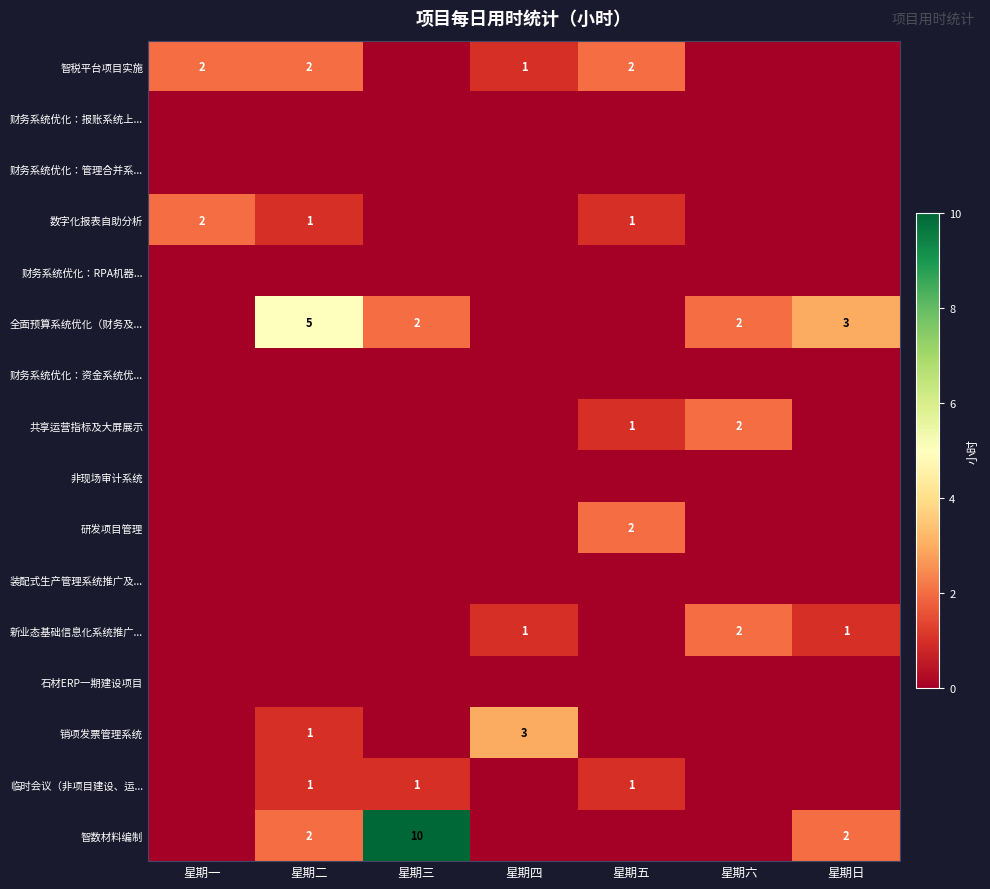

The value of 全面预算系统优化（财务及... at 星期六 is 3. True or false?

False